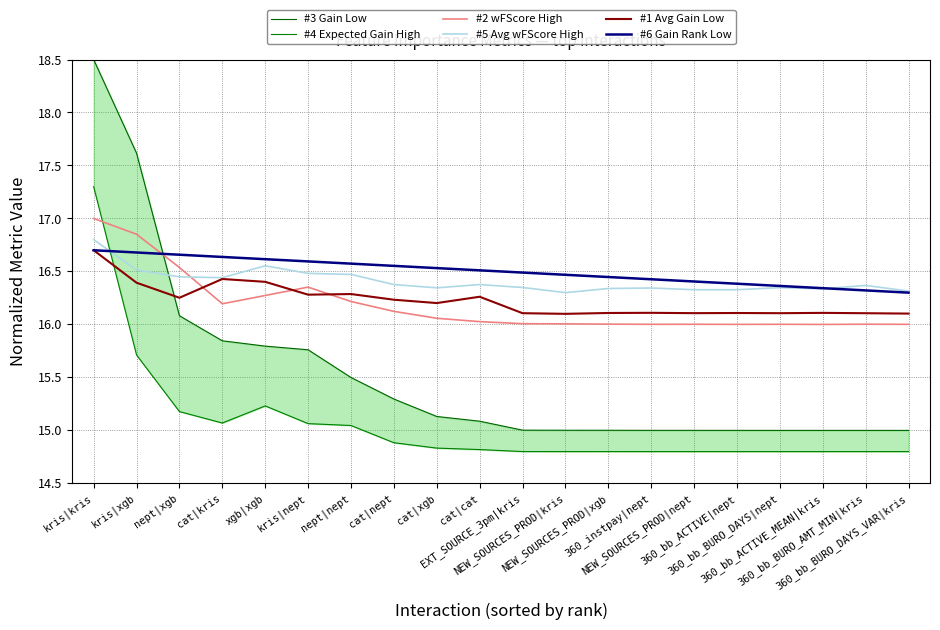

At how many categories does at least one series exceed 17?

2